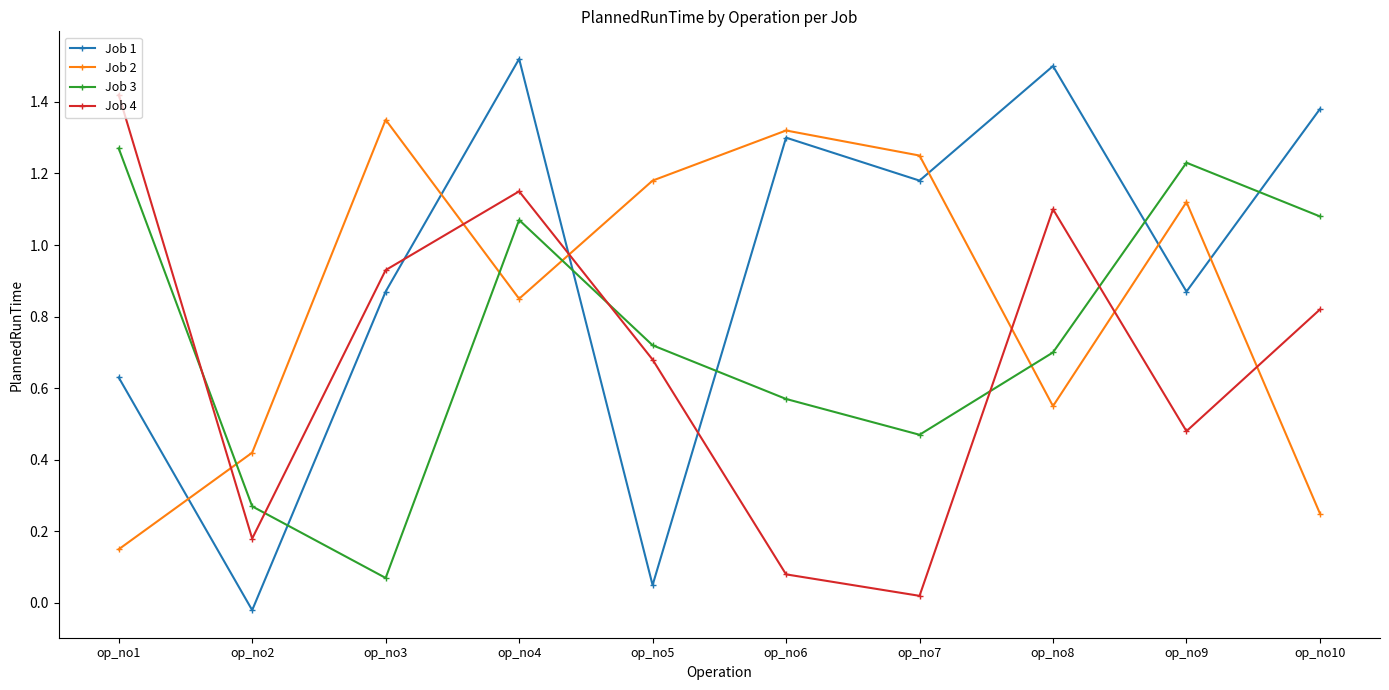

At which label does Job 3 reach its peak?

op_no1